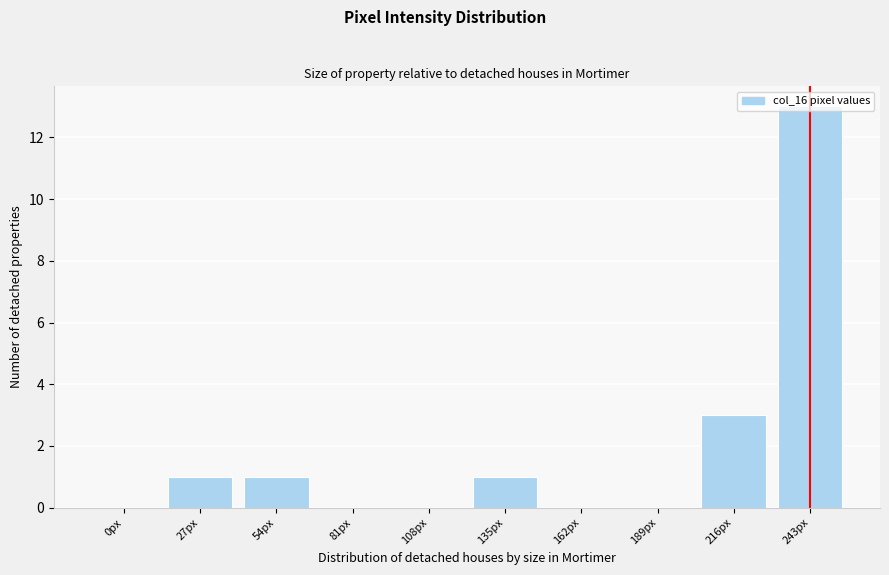

At which label is the value closest to 6?

216px